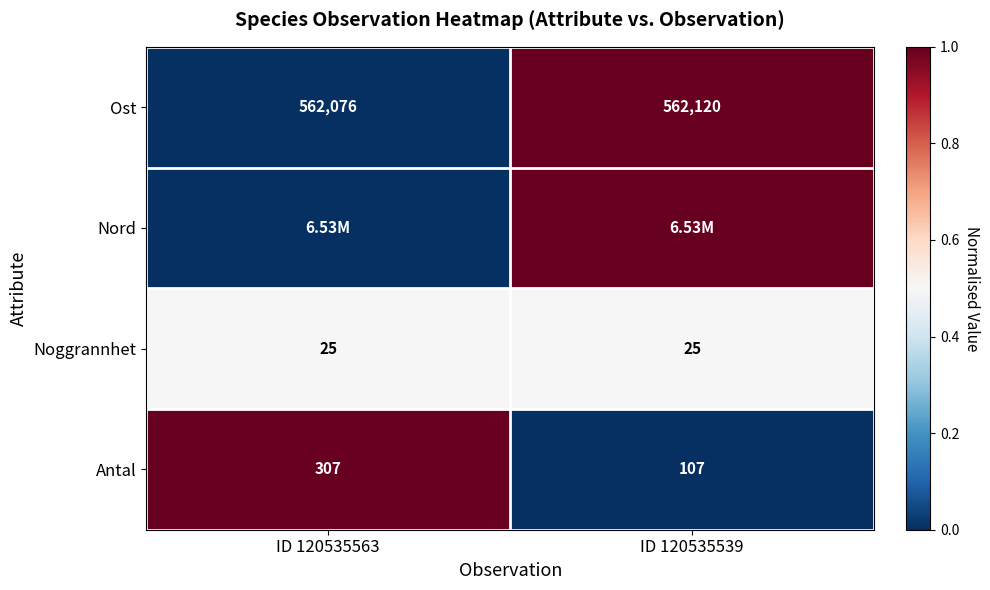

What is the sum of the Ost values at ID 120535563 and ID 120535539?

1124196